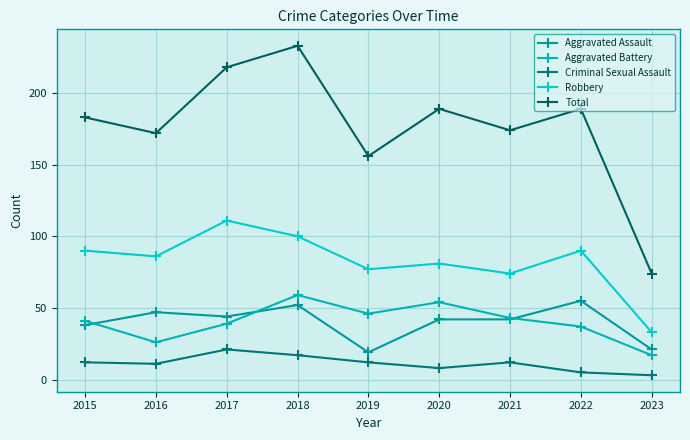

How many distinct data groups are displayed?

5